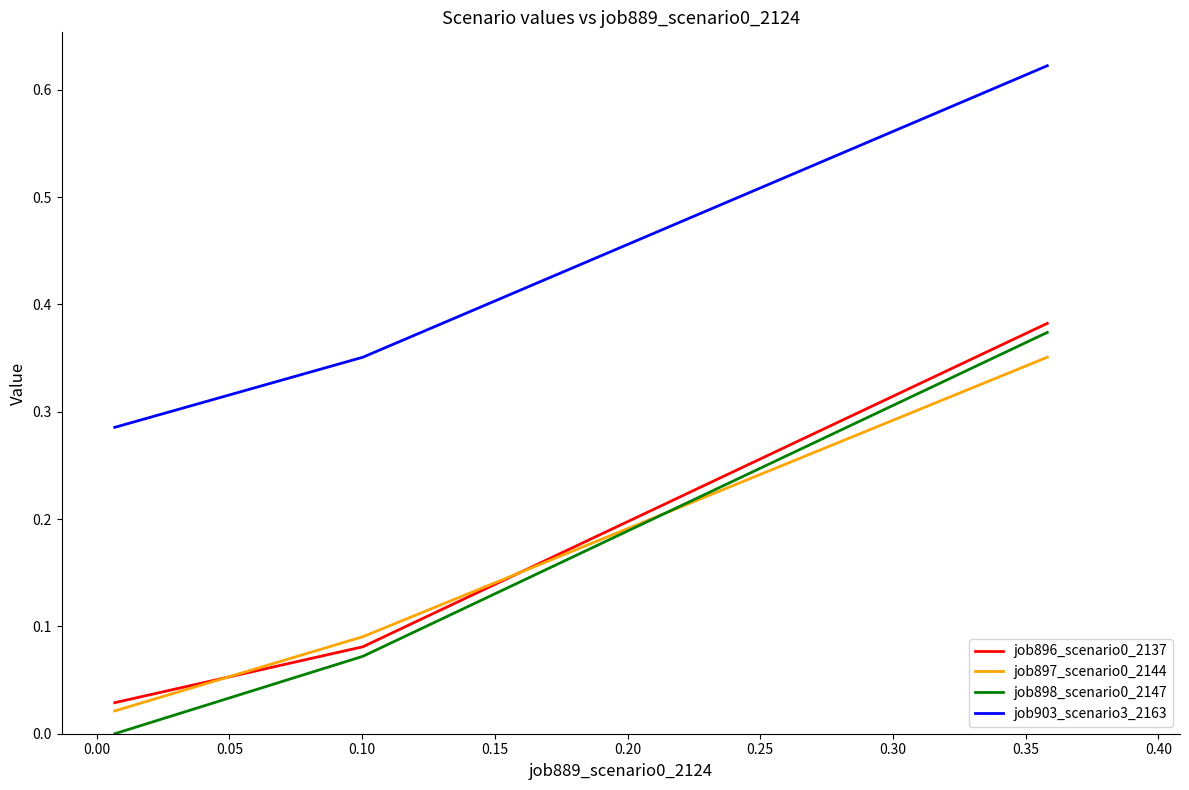

Which series has the largest total across all categories?

job903_scenario3_2163